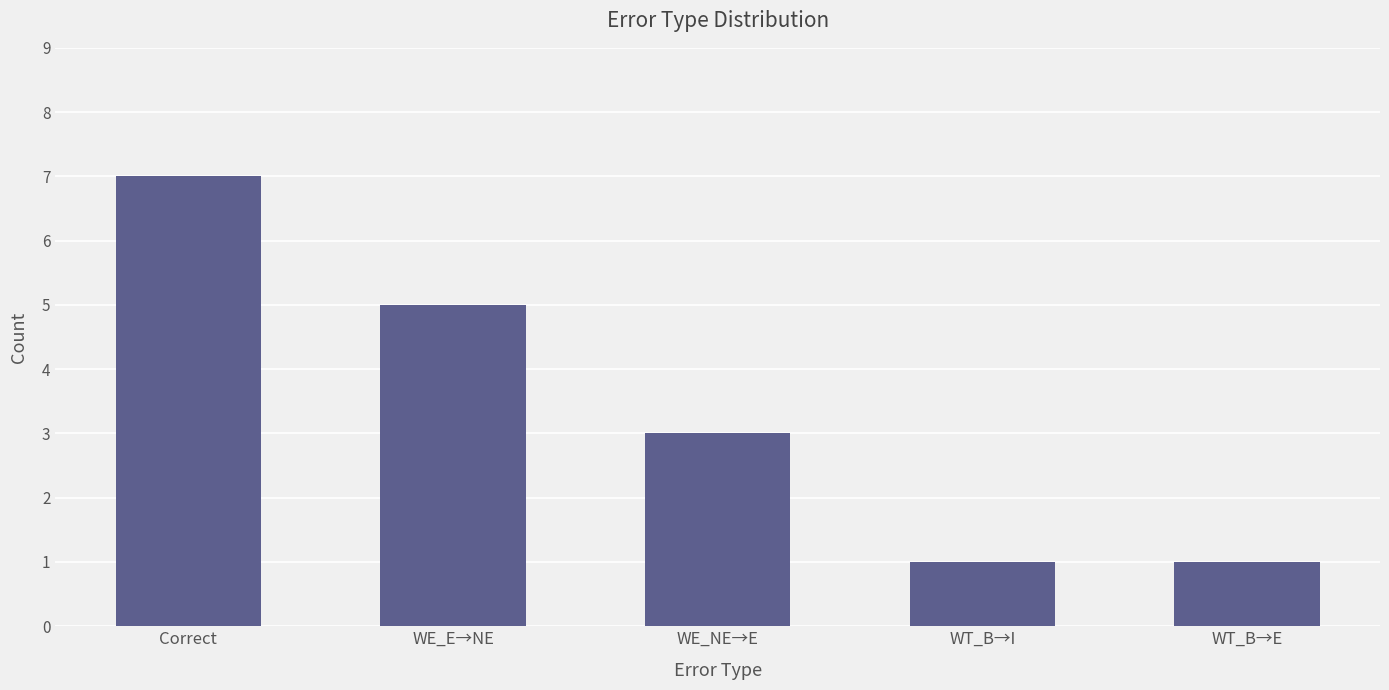

True or false: the data shows 0 at WT_B→E.

False